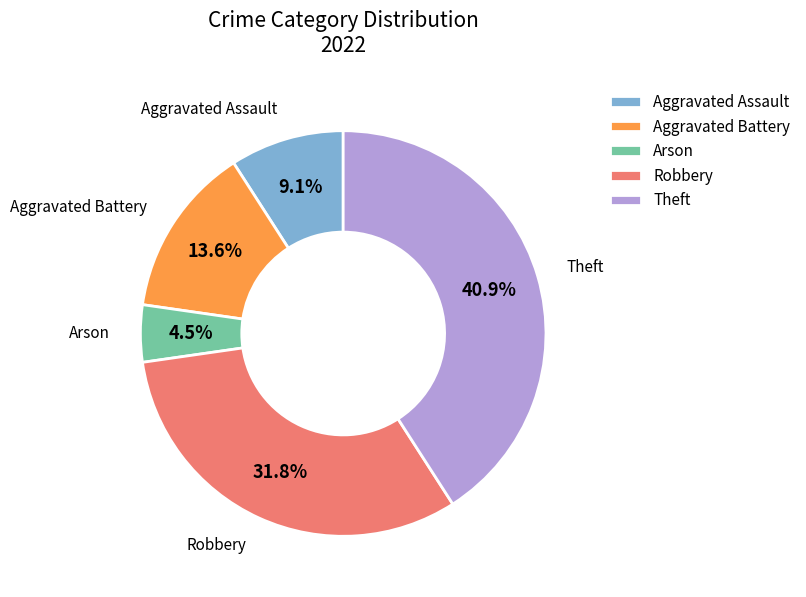

How many slices are in this pie chart?

5